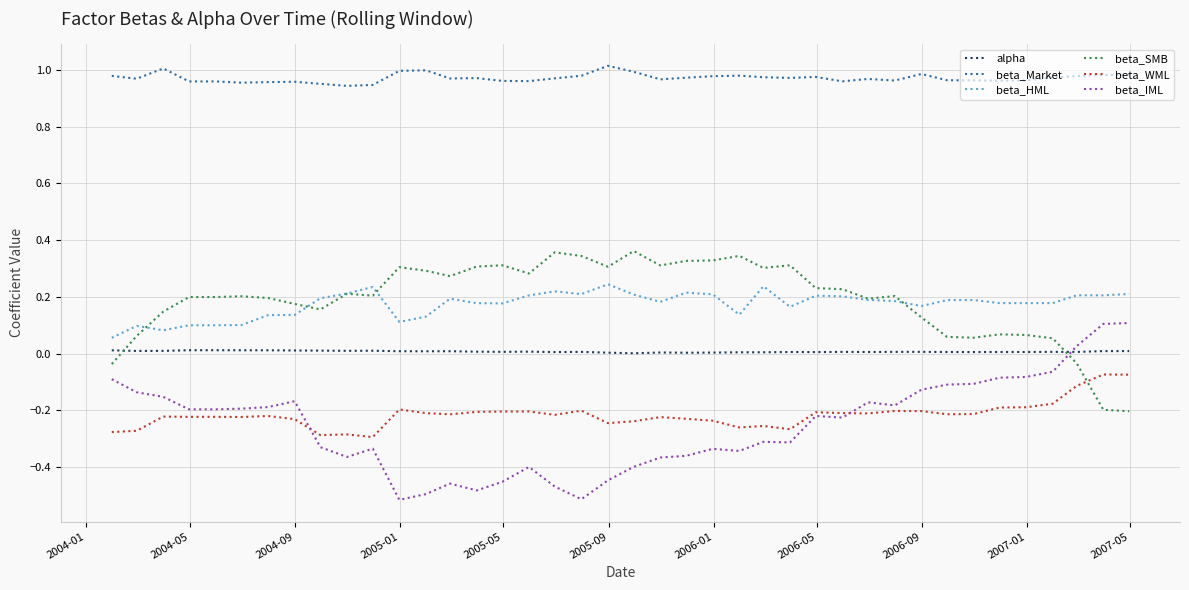

Rank the series by their maximum value, from lowest to highest.

beta_WML, alpha, beta_IML, beta_HML, beta_SMB, beta_Market